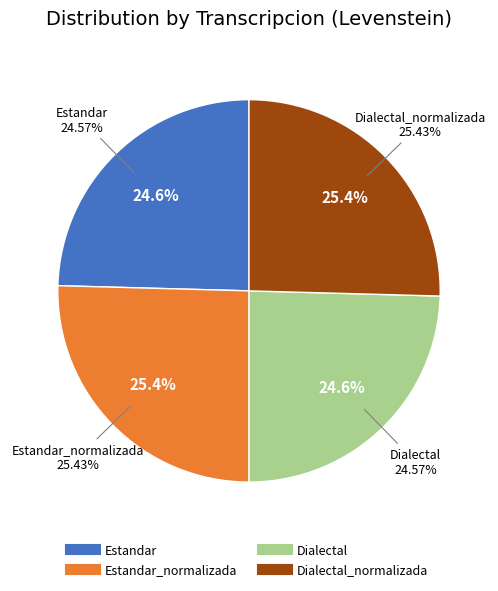

True or false: Estandar_normalizada accounts for 38% of the total.

False